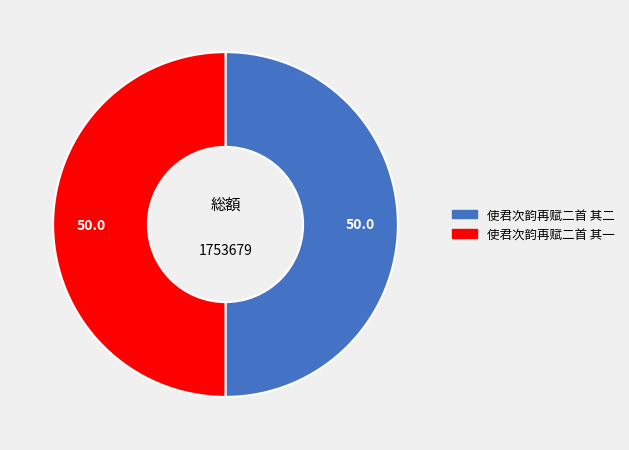

Combined, do 使君次韵再赋二首 其一 and 使君次韵再赋二首 其二 account for over 50%?

Yes